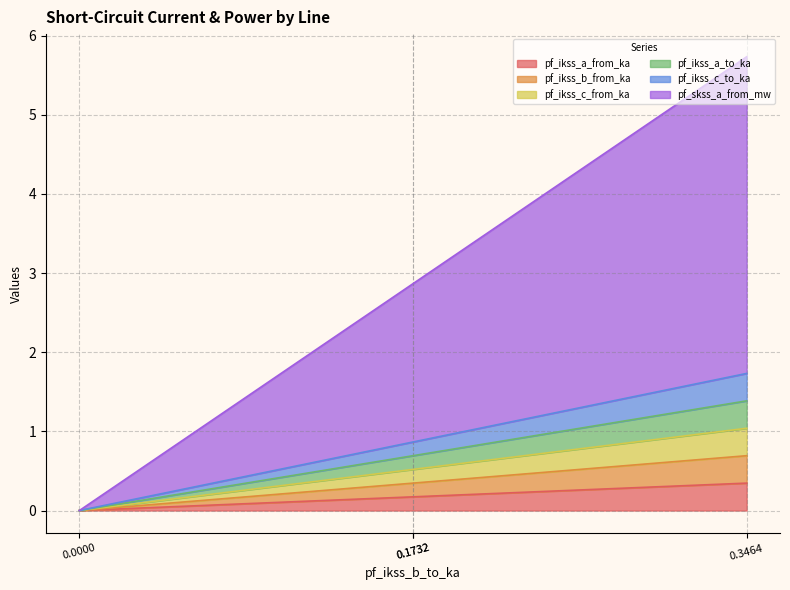

Which series has the widest spread of values?

pf_skss_a_from_mw